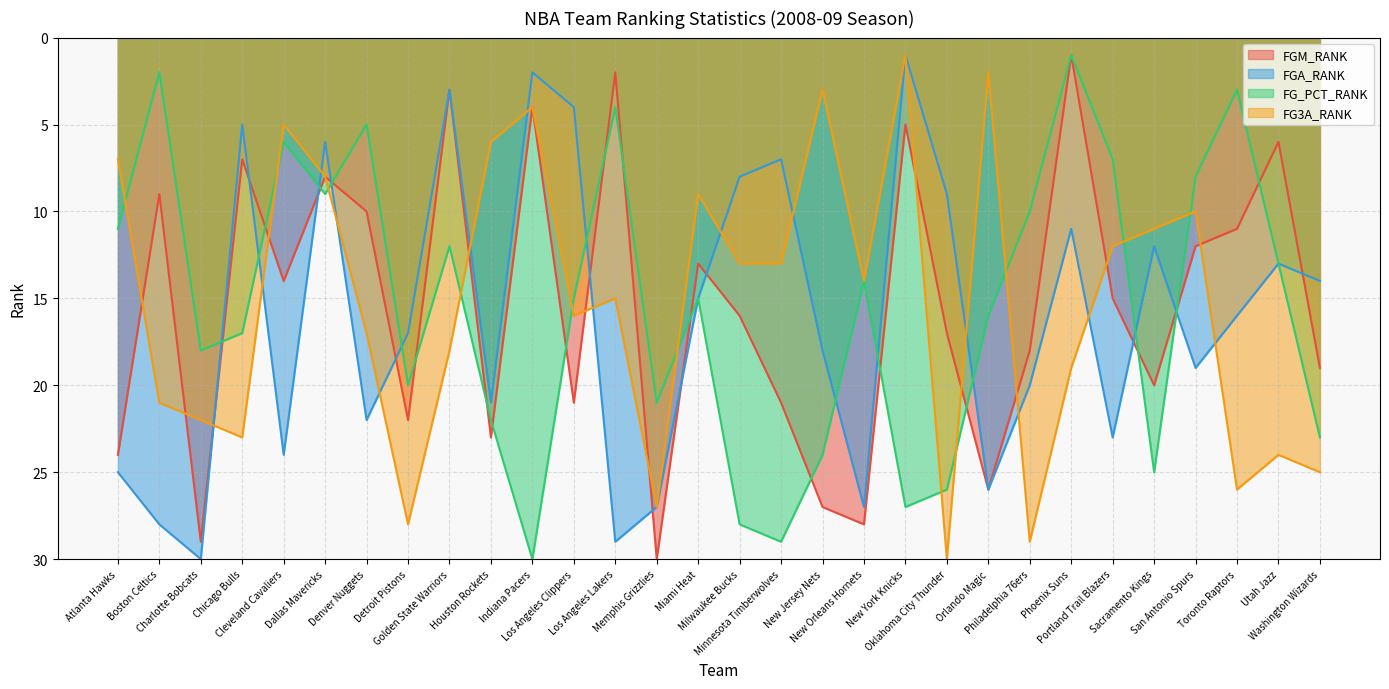

What is the difference between the maximum and minimum values in the FGA_RANK series?

29